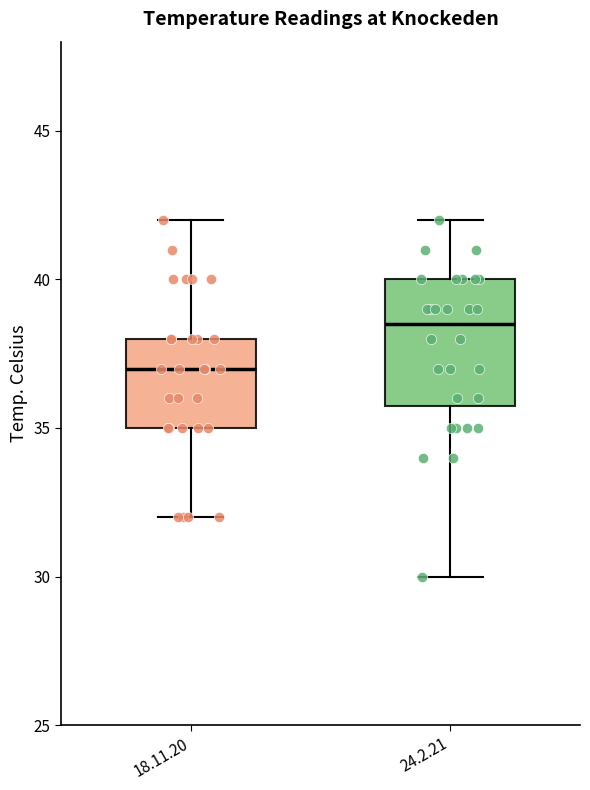

Reading left to right, transcribe this box plot: for each box, give where its median line is, the range the box spans, and where its two whiskers end, as read against the y-axis. The values are not printed on the chart, so give them approximately, as read against the axis.

18.11.20: median 37.0, box 35.0 to 38.0, whiskers 32.0 to 42.0
24.2.21: median 38.5, box 36.0 to 40.0, whiskers 30.0 to 42.0